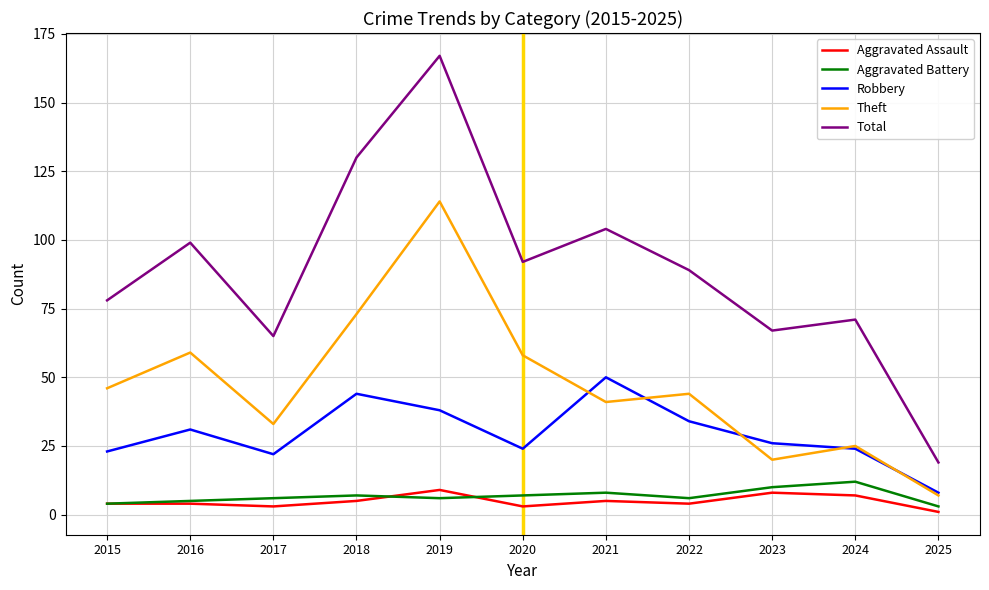

In Robbery, how many points are higher than both neighbors (excluding endpoints)?

3